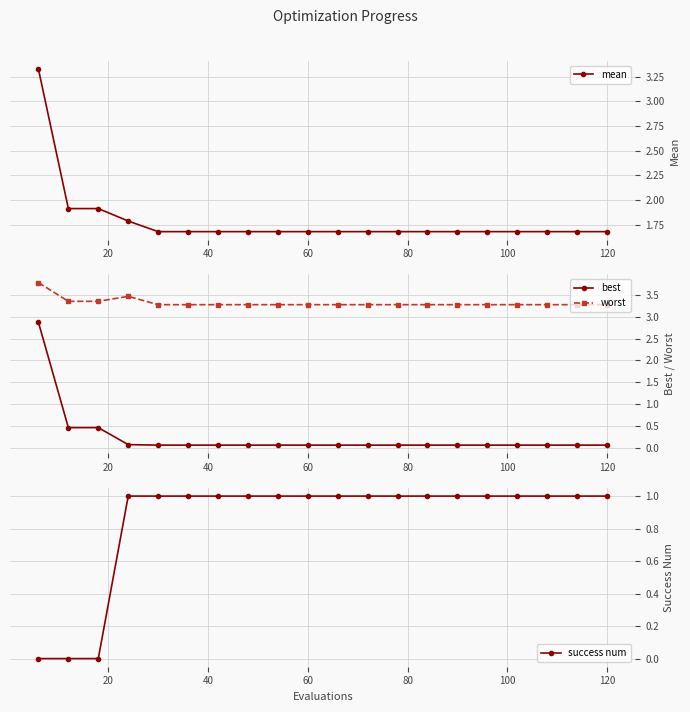

How many worst values are between 3 and 4?

20